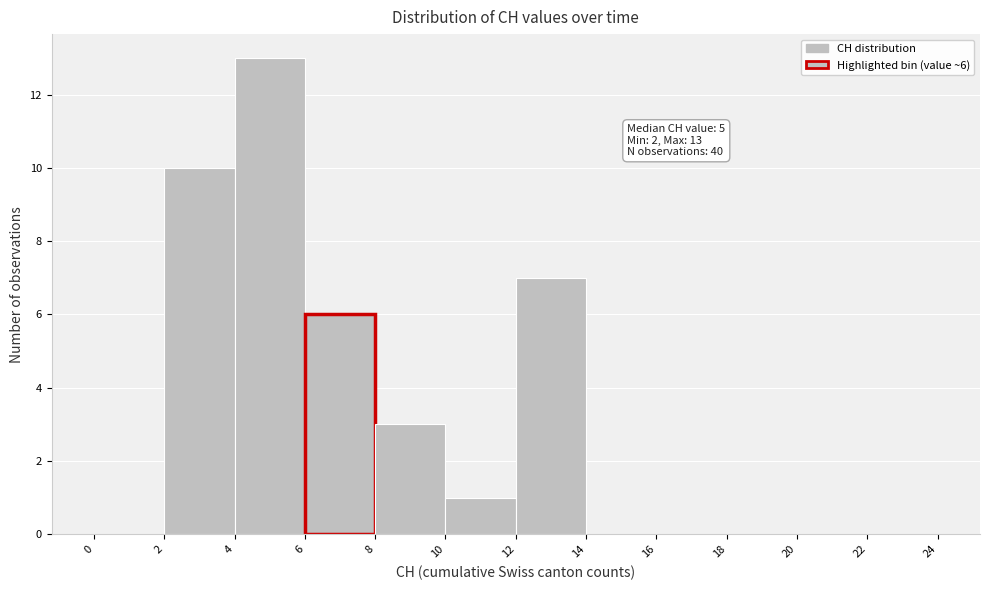

Which range on the x-axis has the tallest bar?

4 to 6